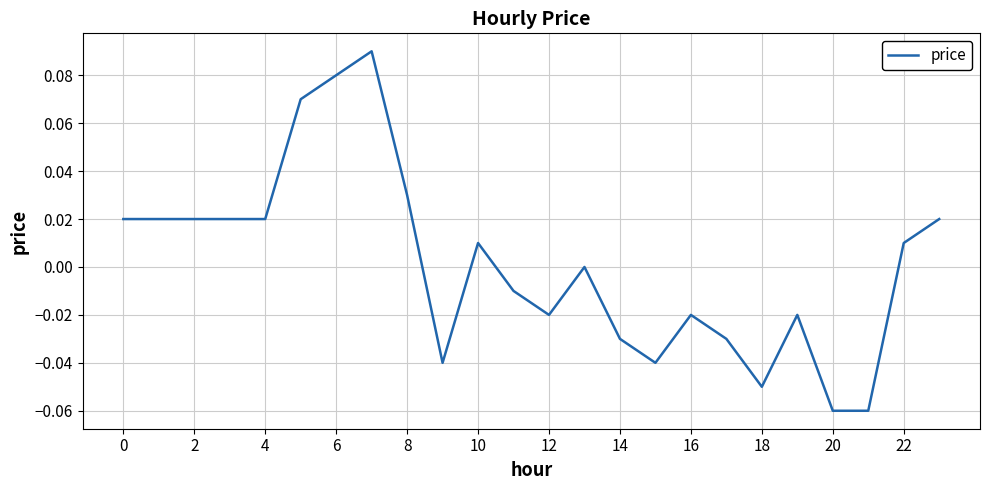

Does the chart have visible grid lines?

Yes